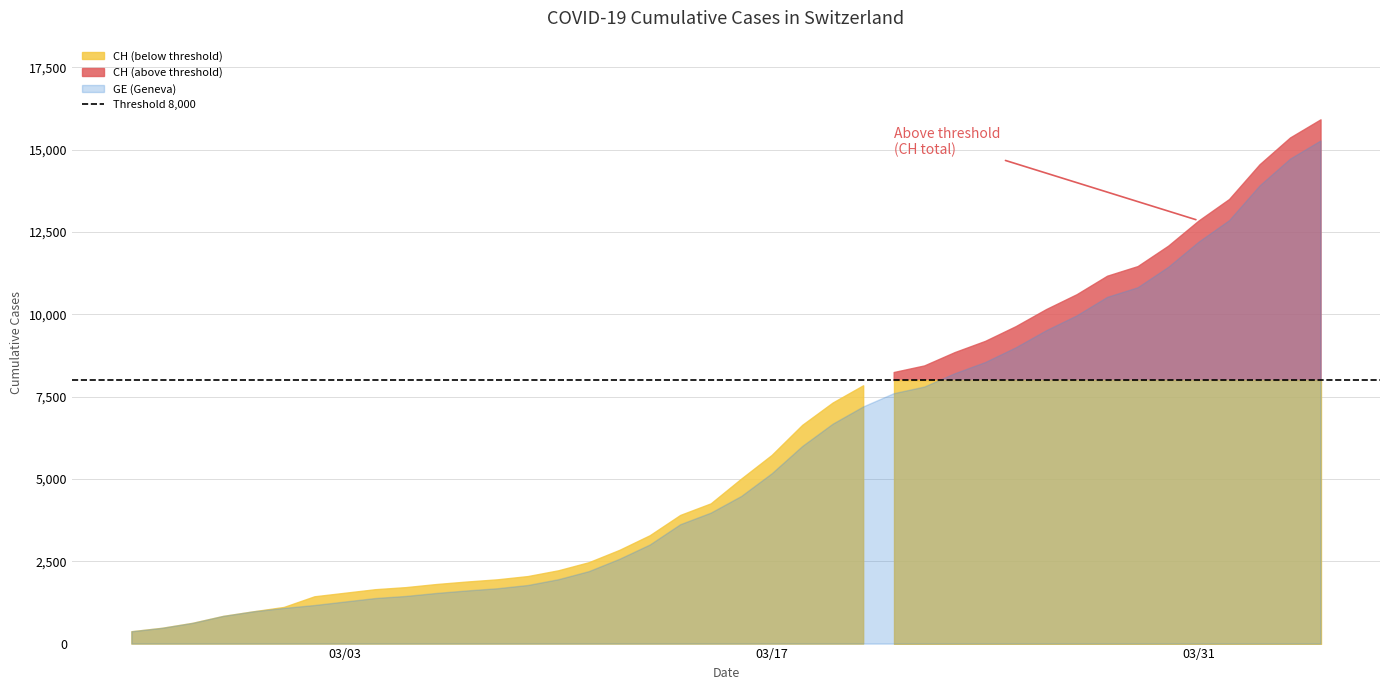

True or false: GE has more than 1 points higher than both neighbors.

False